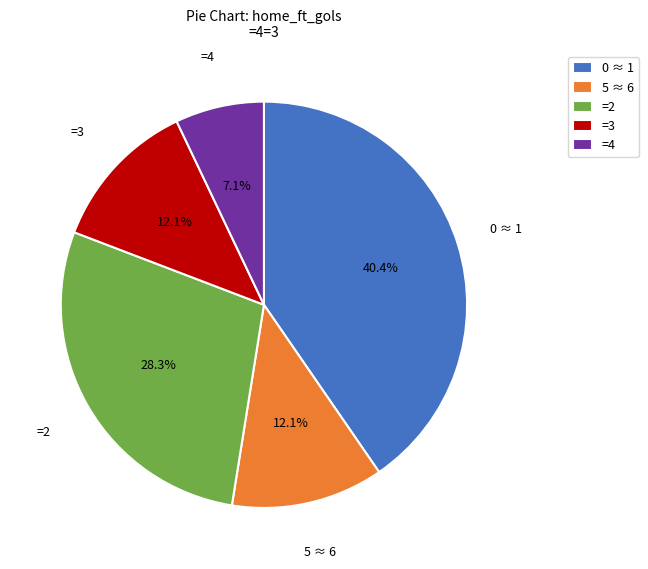

Between 5 ≈ 6 and =2, which is larger?

=2